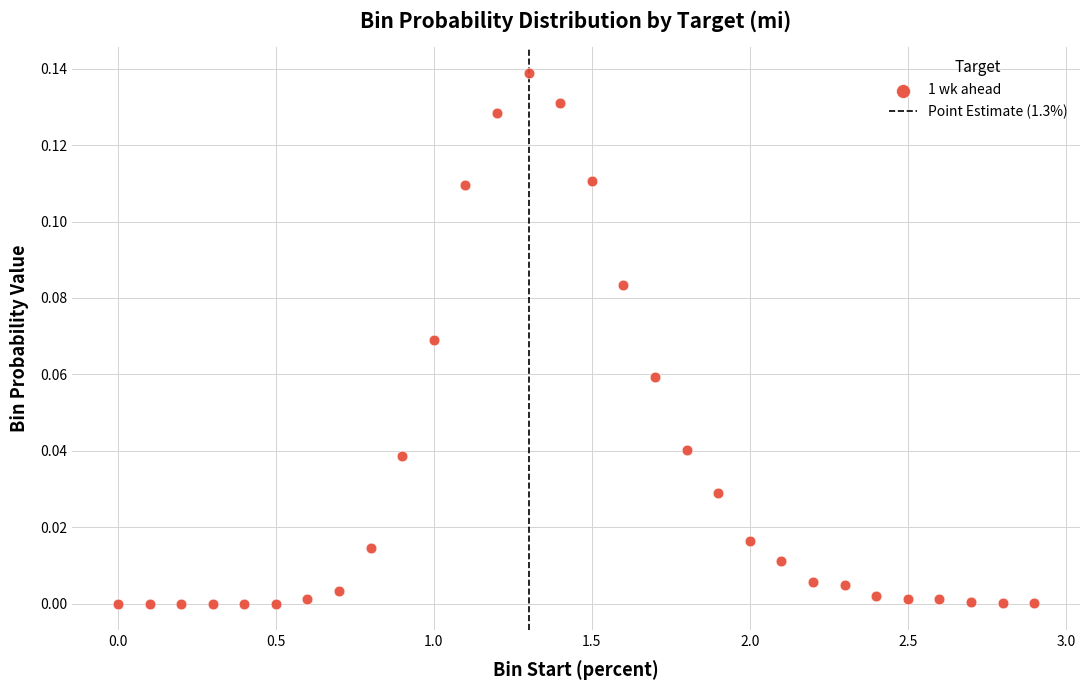

What is the range of X values (max minus min)?

2.9